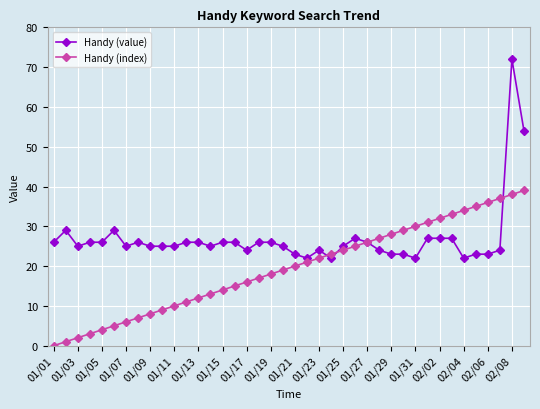

Which series has the largest total across all categories?

Handy (value)